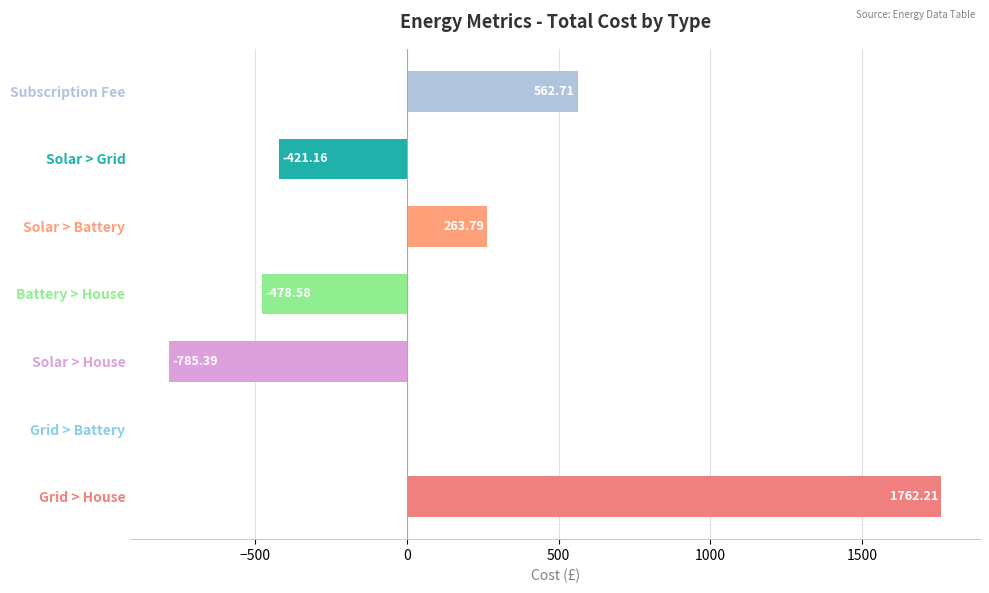

At which label is the value closest to 488?

Subscription Fee